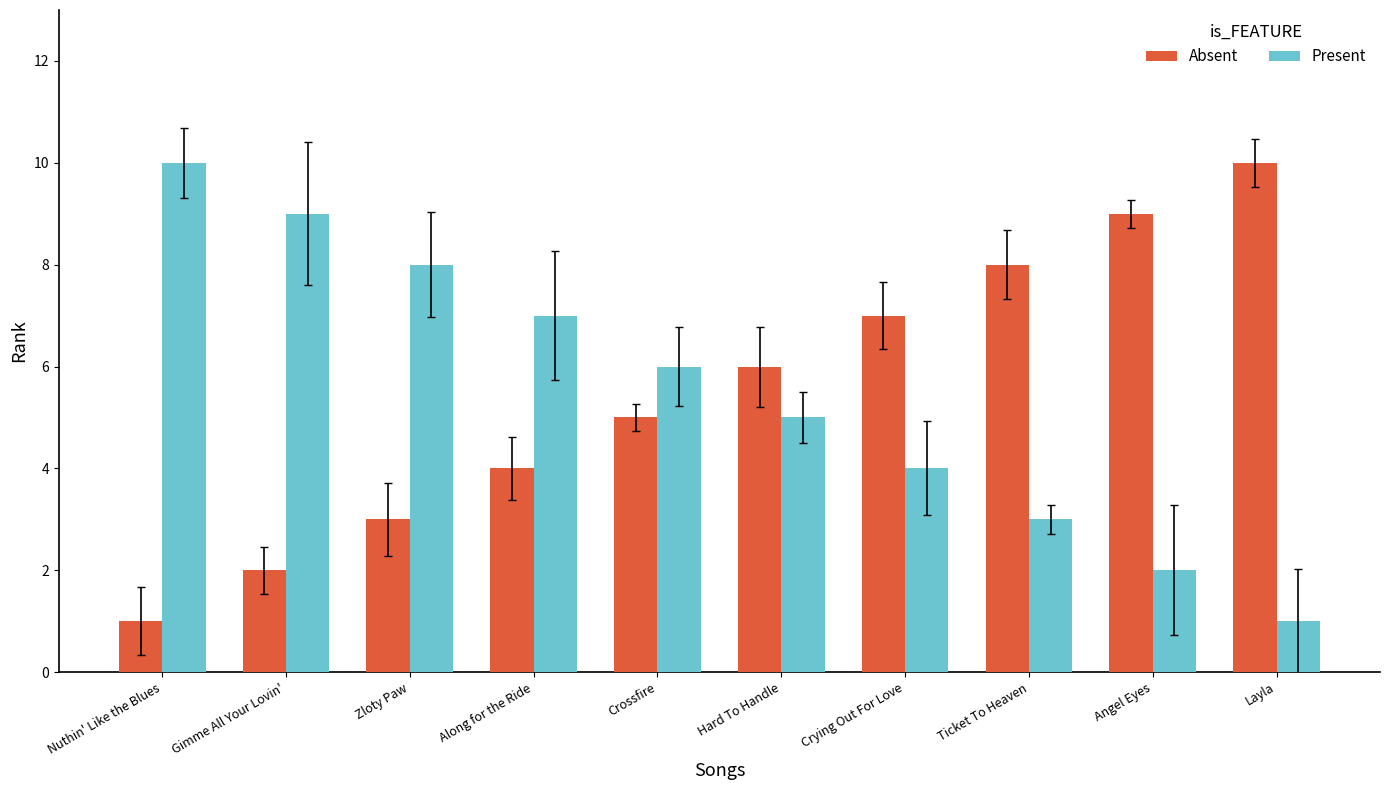

What is the maximum value shown in the chart?

10